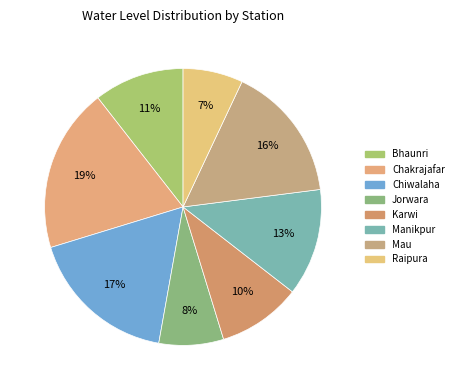

To the nearest percent, what percentage of the pie is Chiwalaha?

17%